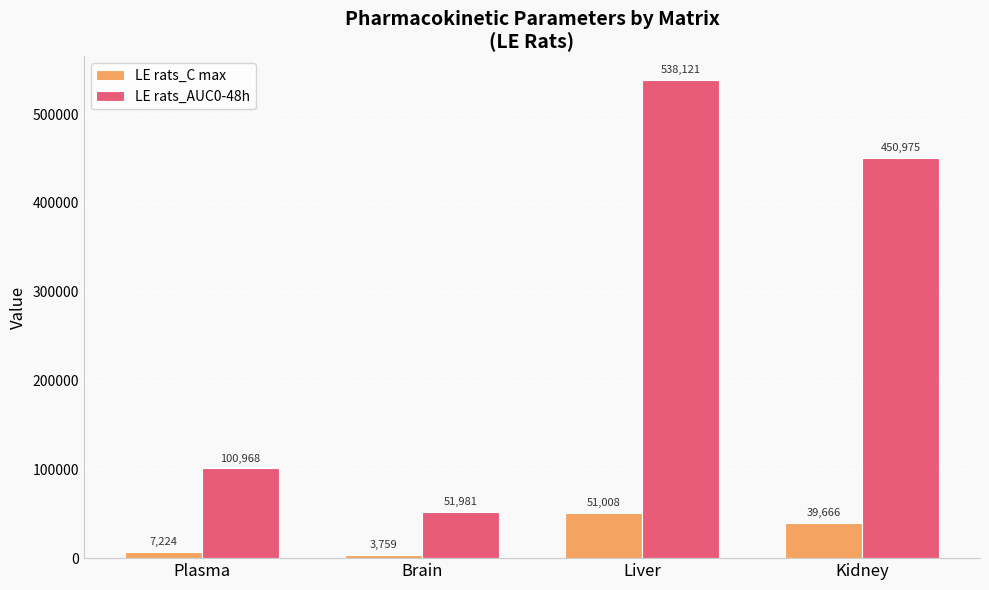

What is the label of the 2nd bar from the left?

Brain